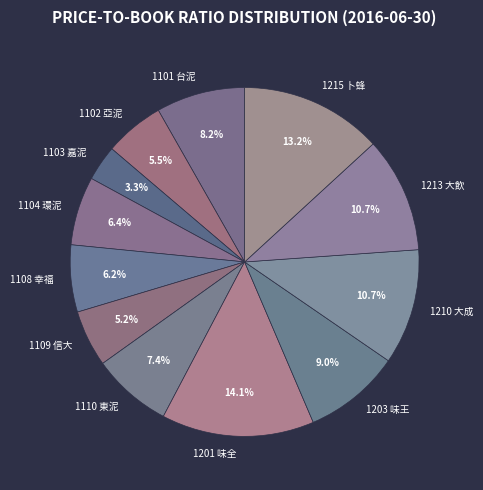

Is there any slice that represents more than half of the pie?

No